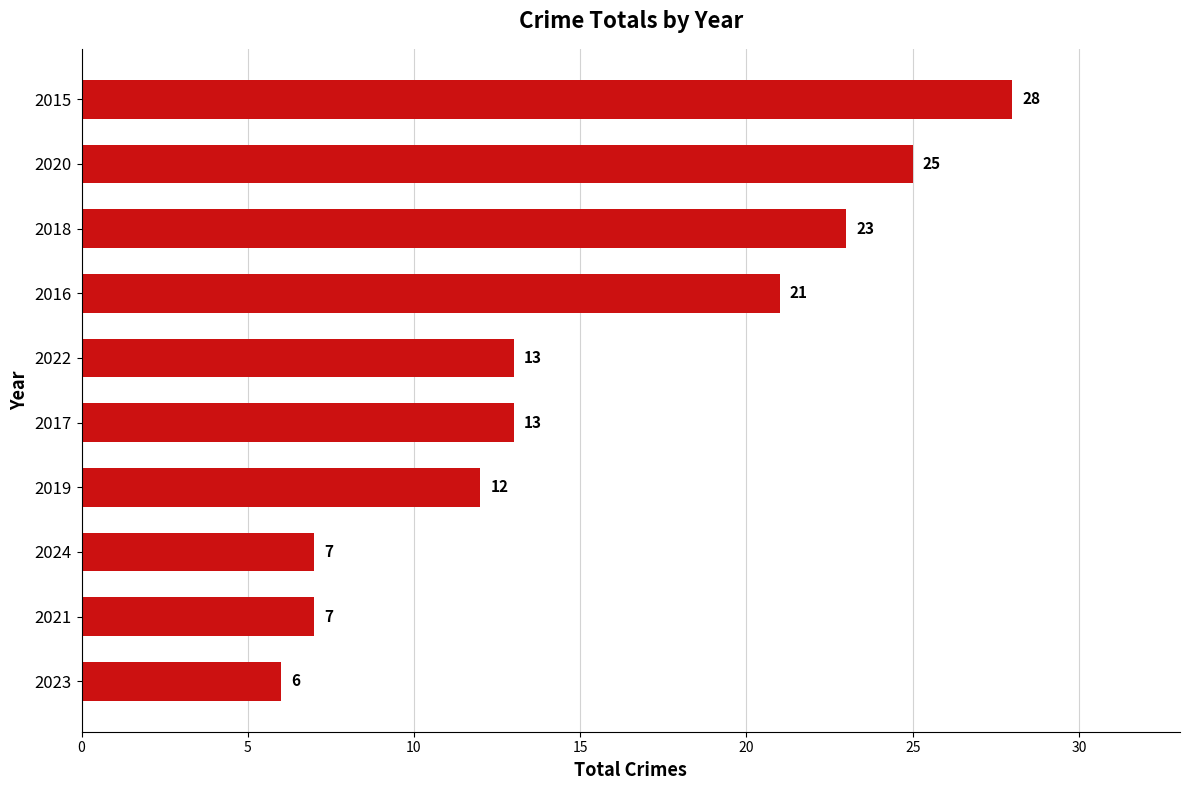

What value does the data have at 2024, to the nearest 5?

5